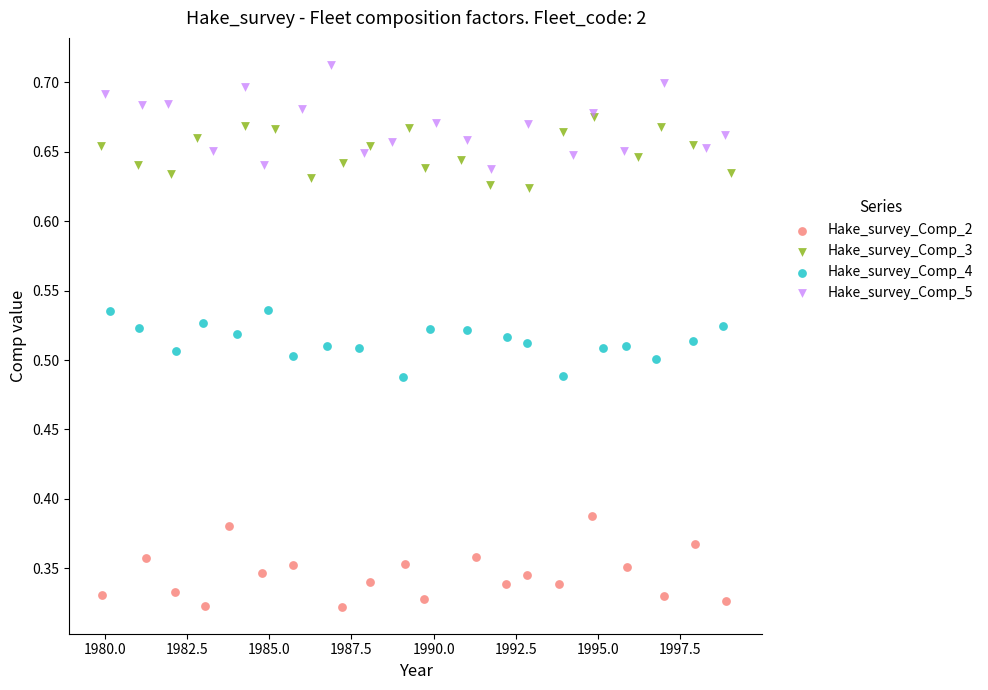

Which series contains the highest Y value?

Hake_survey_Comp_5